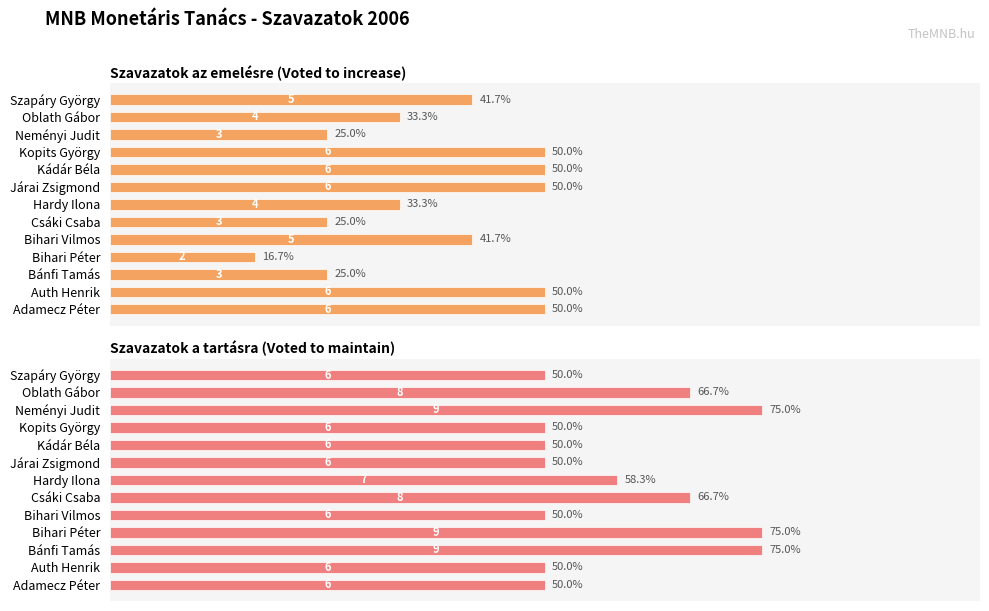

The Szavazatok az emelésre (Voted to increase) series shows 2 at Csáki Csaba. True or false?

False